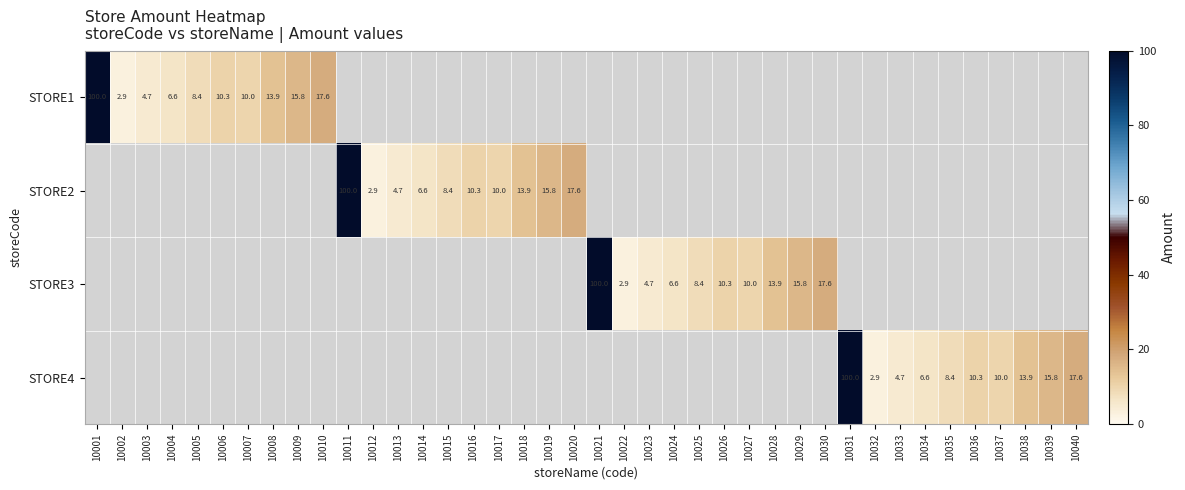

Count the number of data series in this chart.

4